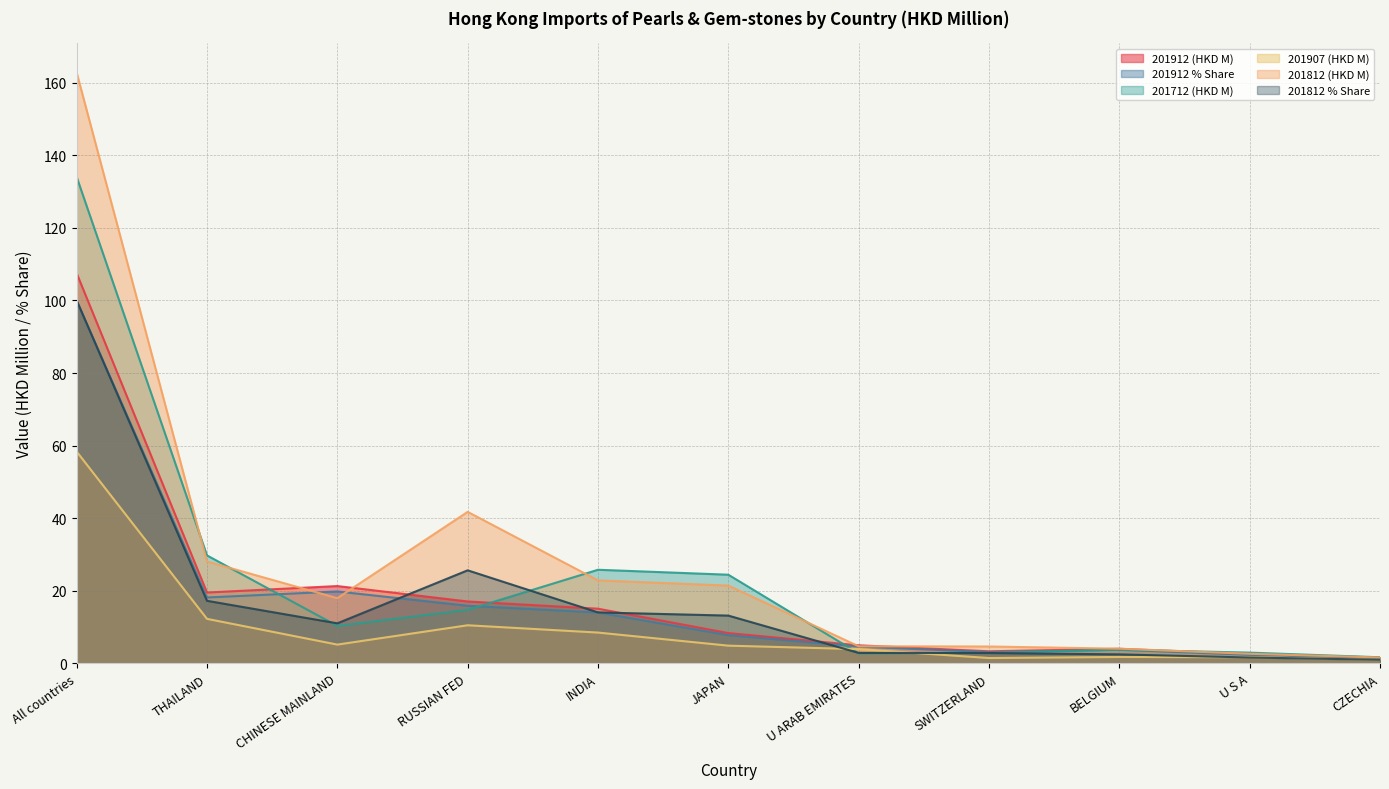

At how many categories does at least one series exceed 156?

1